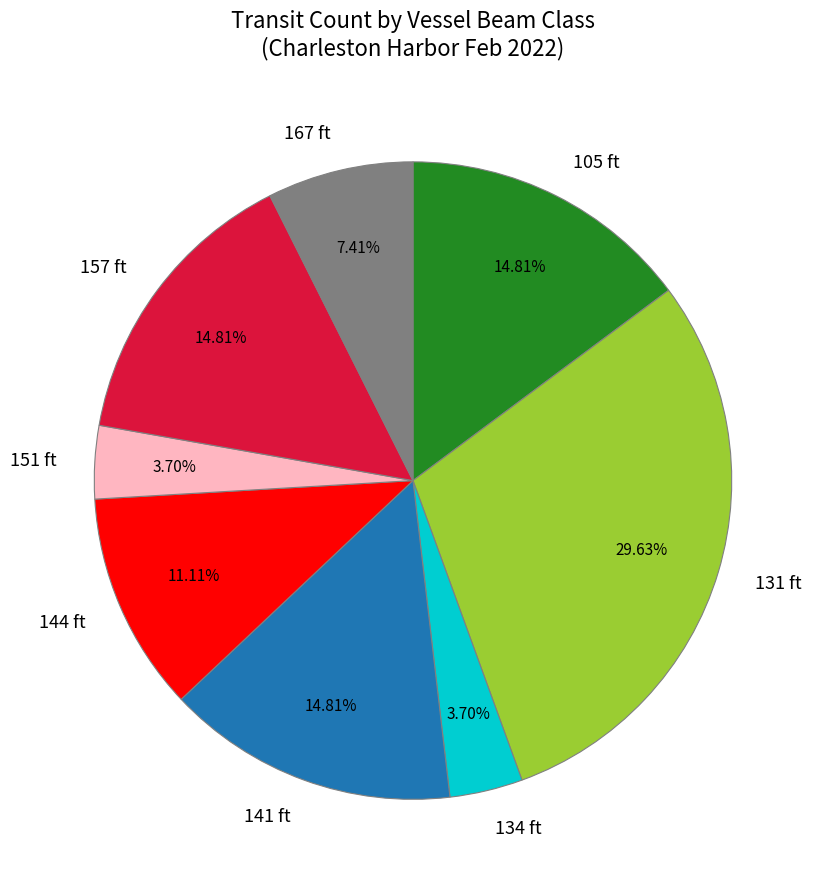

Do 151 ft and 105 ft together represent more than half of the pie?

No